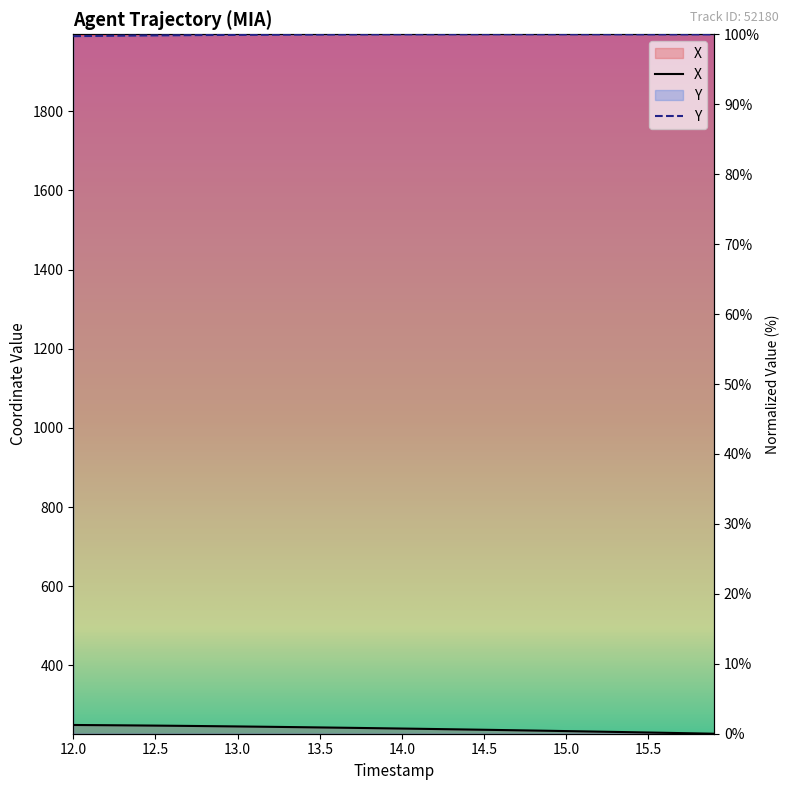

Which series has the largest range (max minus min)?

X